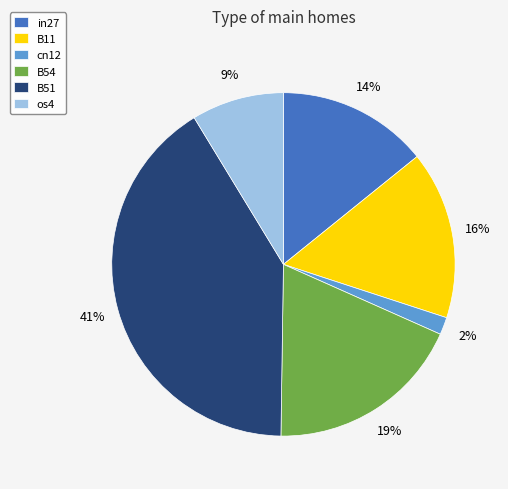

What is the ratio of the value at in27 to the value at os4?

1.6